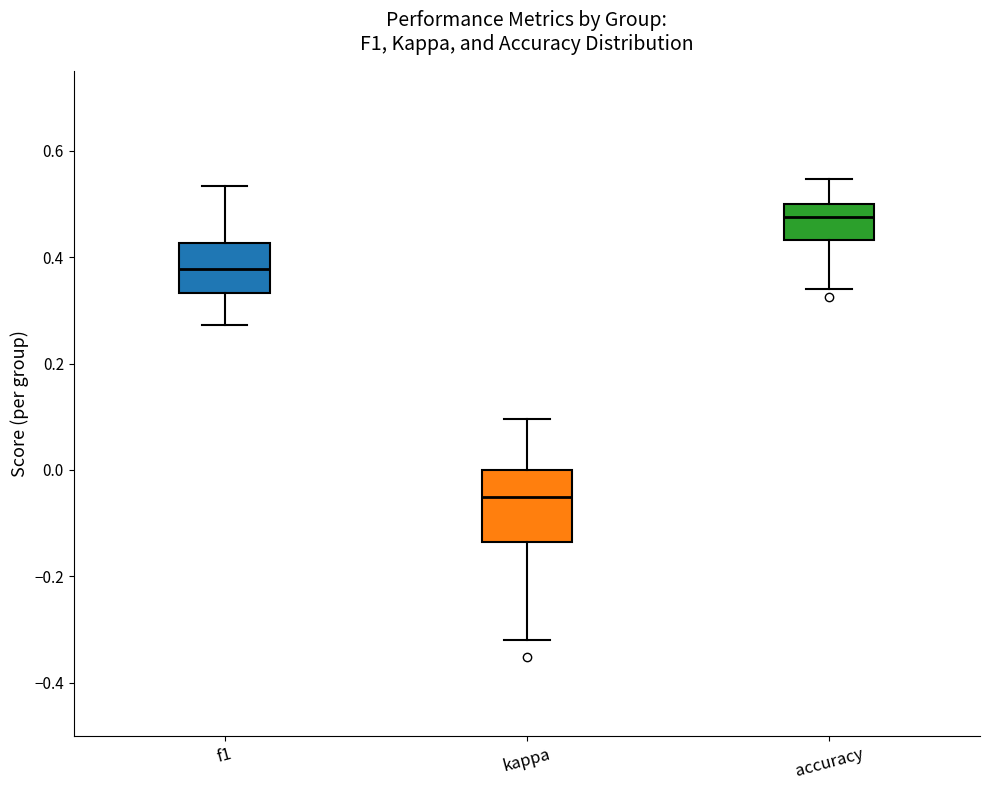

Reading left to right, read every box against the y-axis: the position of its median line, the range the box covers, and the ends of its whiskers. The values are not printed on the chart, so give them approximately, as read against the axis.

f1: median 0.38, box 0.34 to 0.42, whiskers 0.28 to 0.54
kappa: median -0.04, box -0.14 to 0.00, whiskers -0.32 to 0.10
accuracy: median 0.48, box 0.44 to 0.50, whiskers 0.34 to 0.54